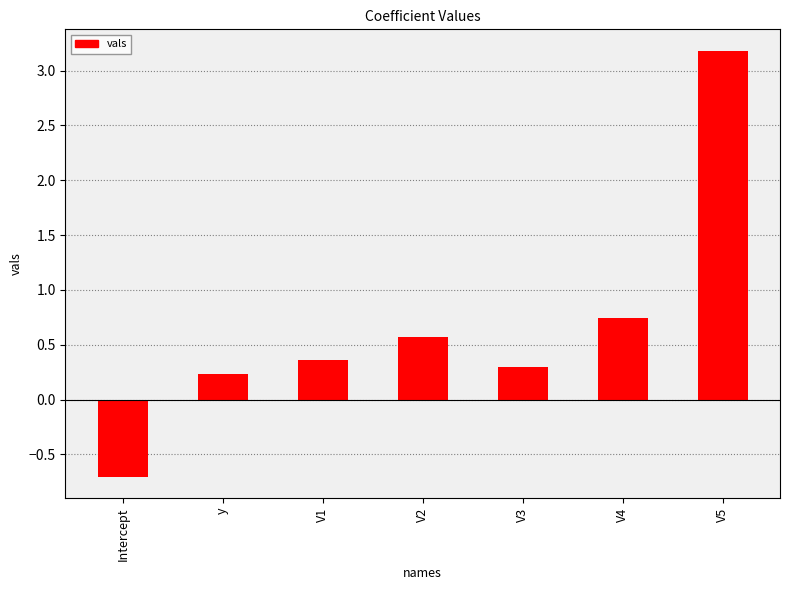

What is the difference between the maximum and minimum values?

3.9